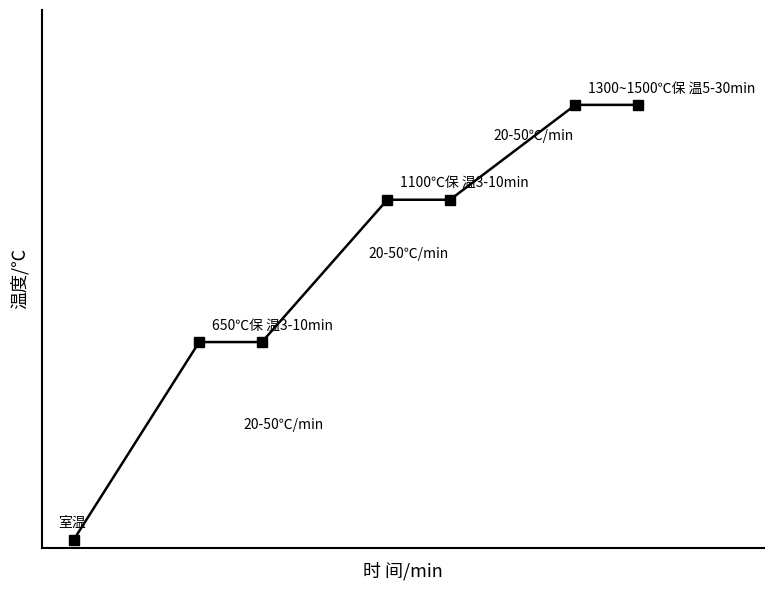

What is the difference between the second highest and minimum values?

1375